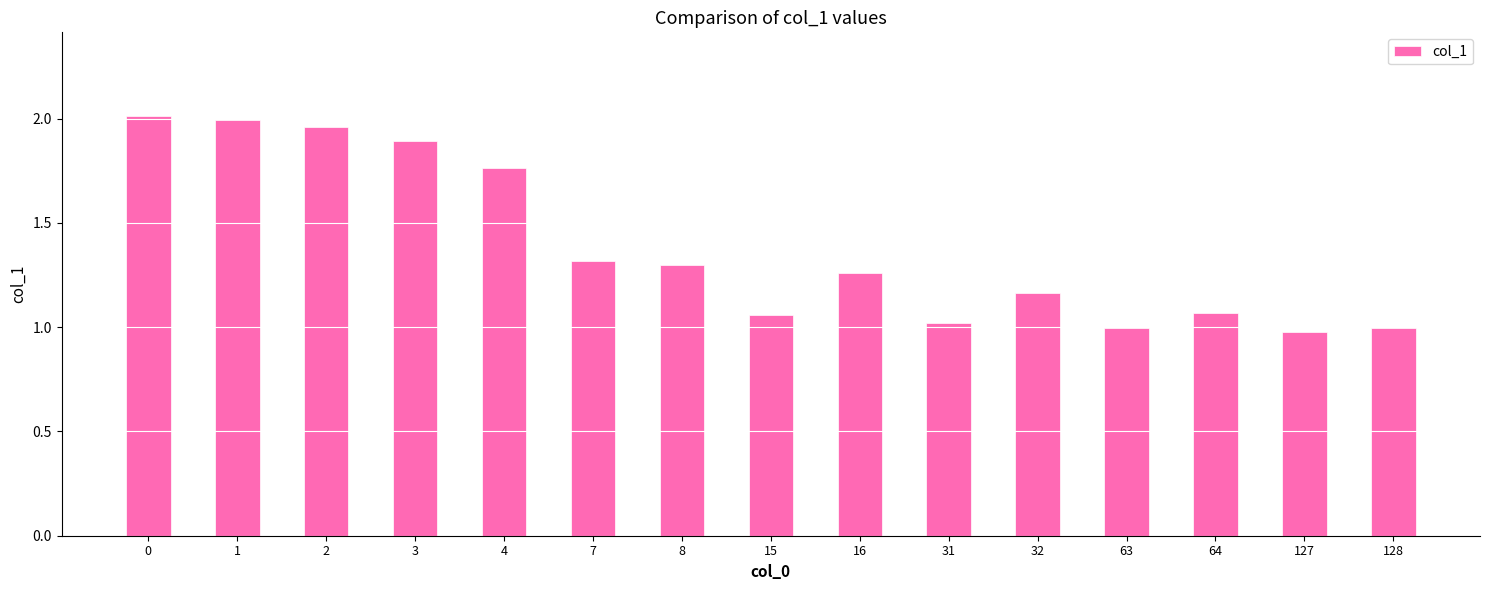

True or false: the data shows 0.5 at 2.

False